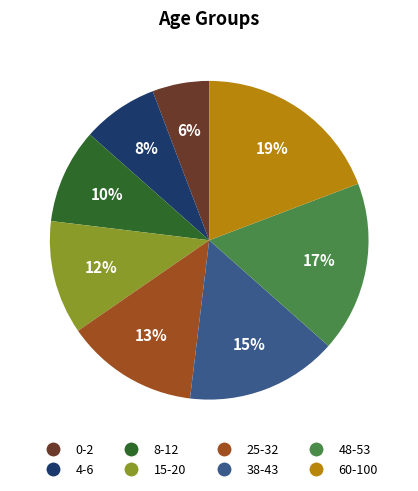

Does 25-32 represent more than half of the total?

No